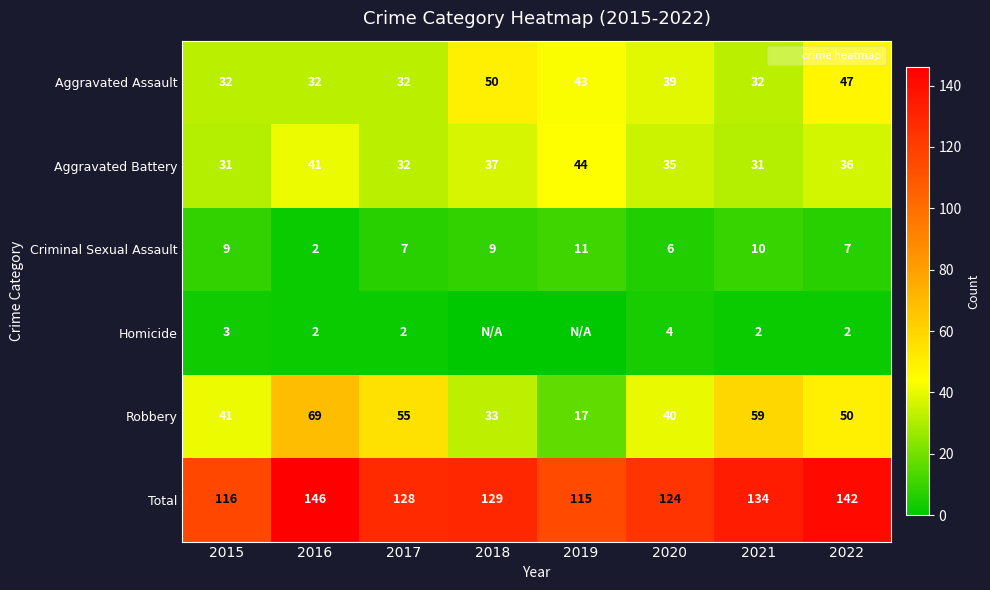

The value of Aggravated Assault at 2018 is 50. True or false?

True